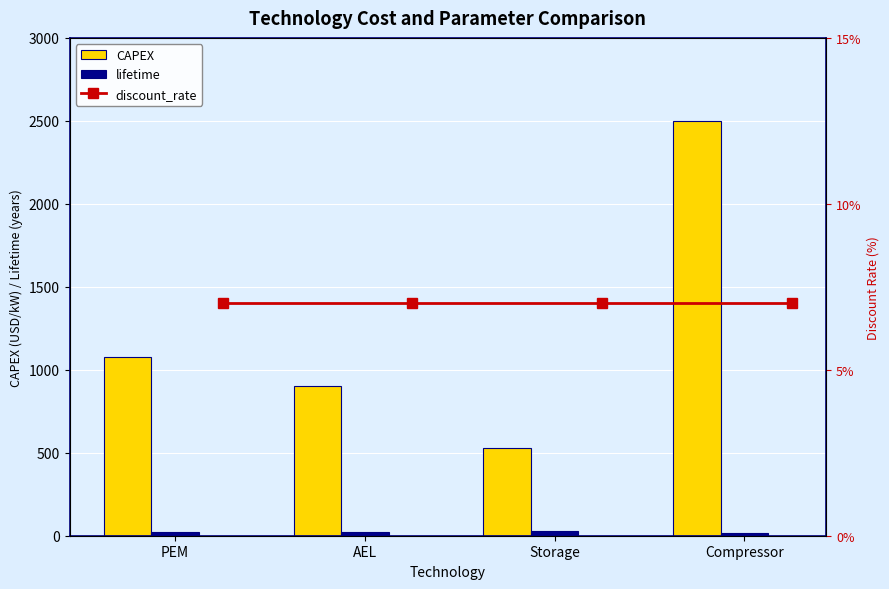

What is the value of the discount_rate bar at the 2nd from the left?

7